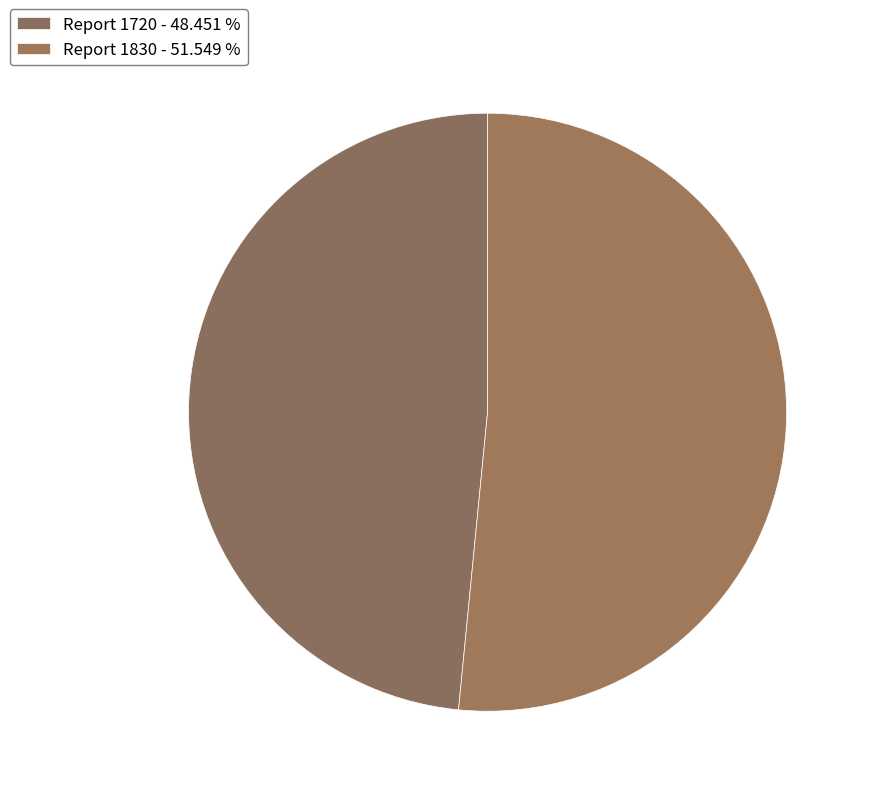

What is the majority slice?

Report 1830 - 51.549 %